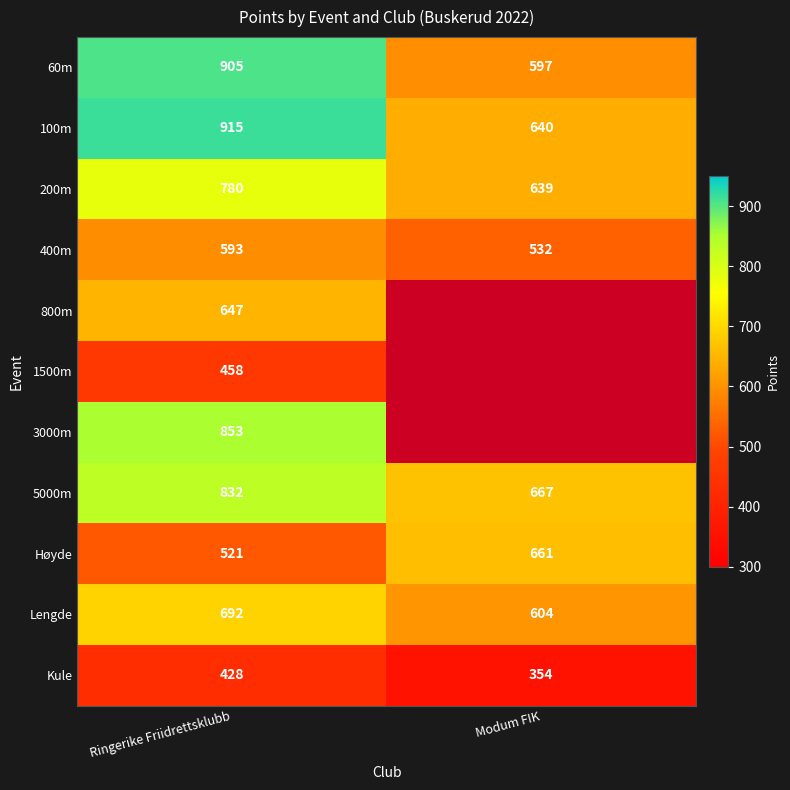

At which label does 400m reach its minimum?

Modum FIK